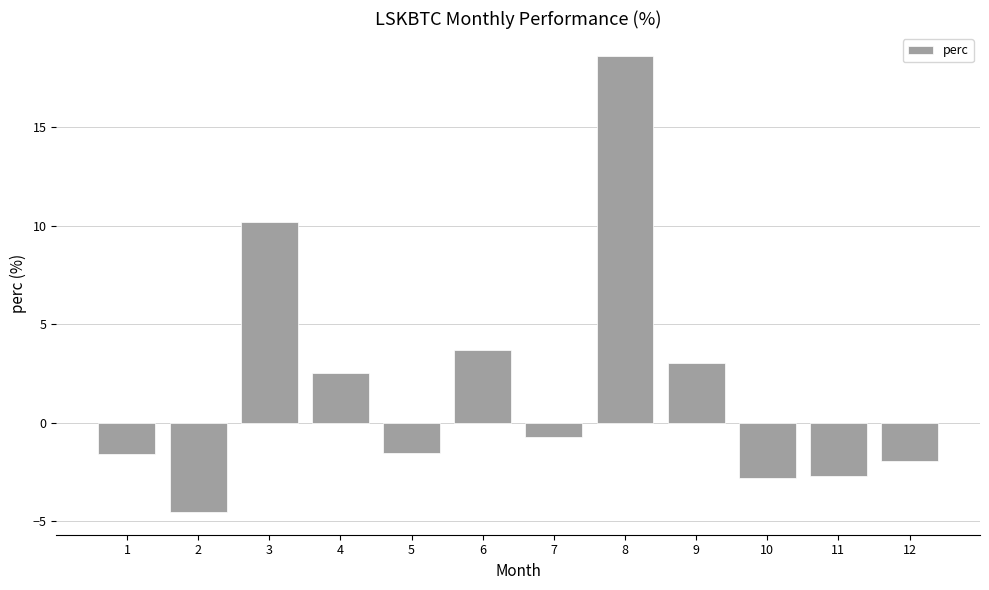

What is the difference between the values at 8 and 1?

20.2